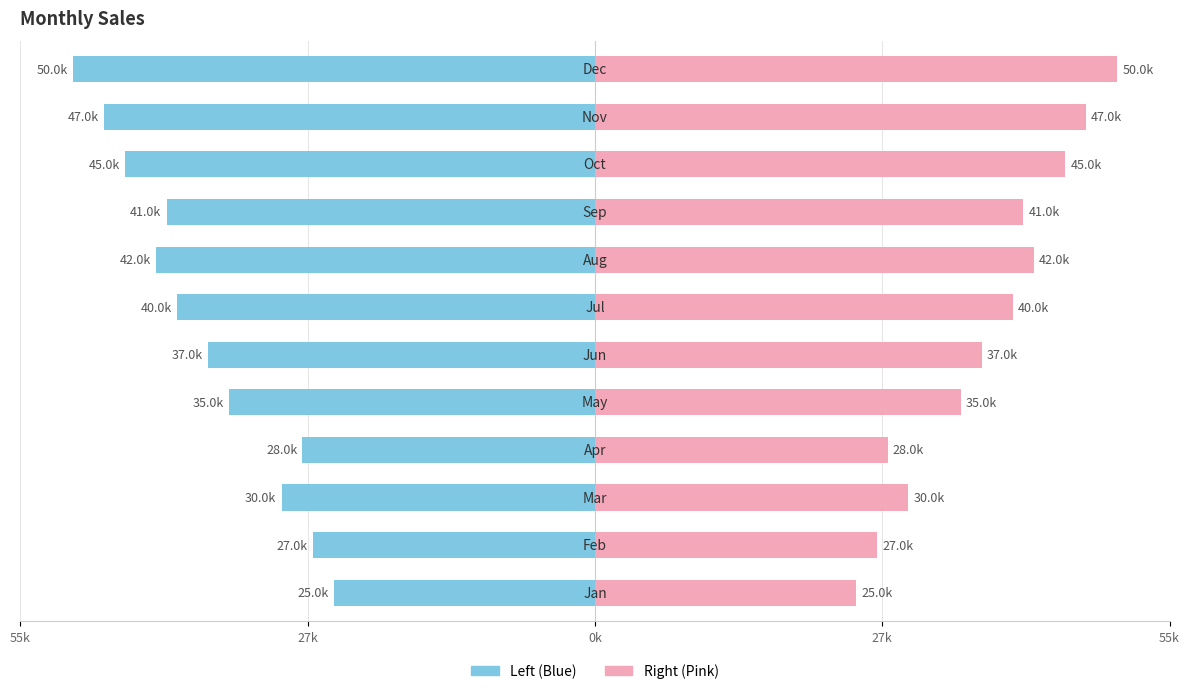

Rank the series at 9 from lowest to highest value.

Sales (Left), Sales (Right)